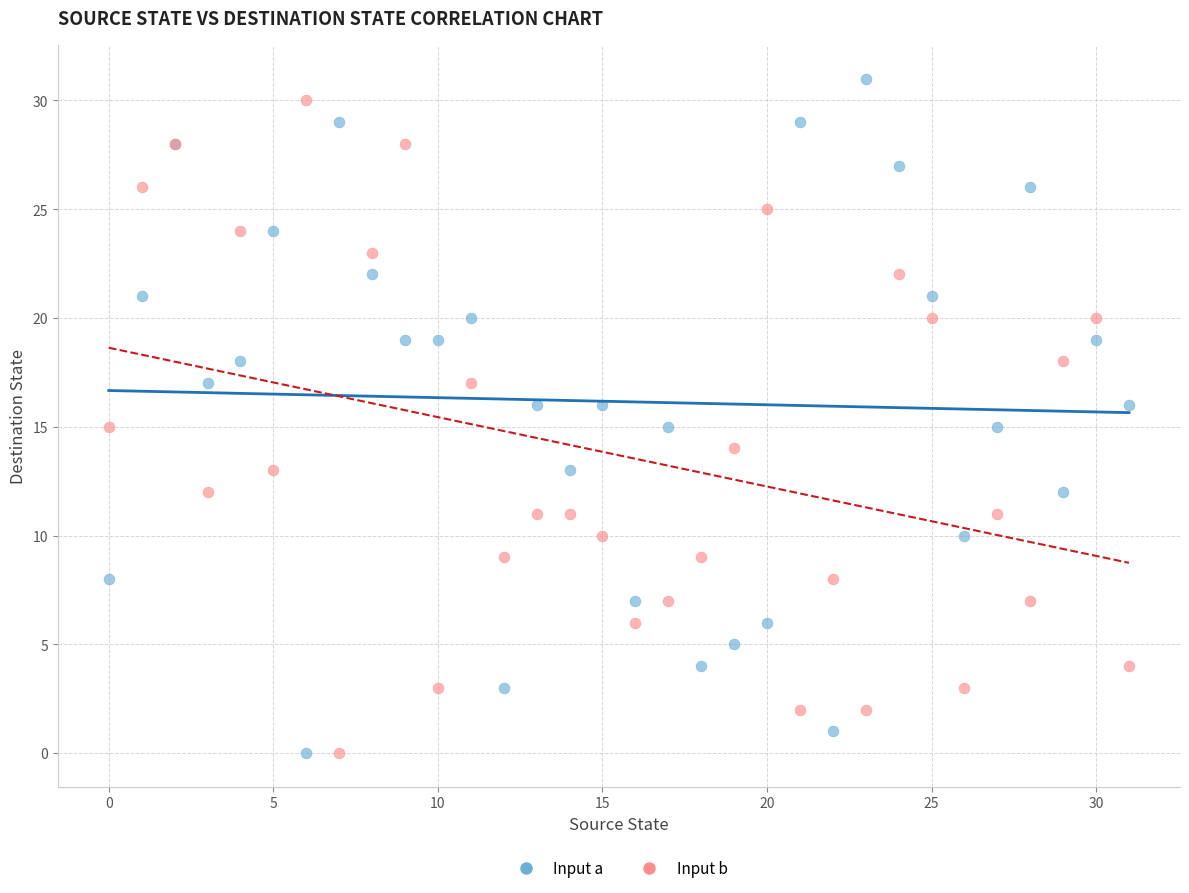

What are all the series names shown in the legend?

Input a, Input b